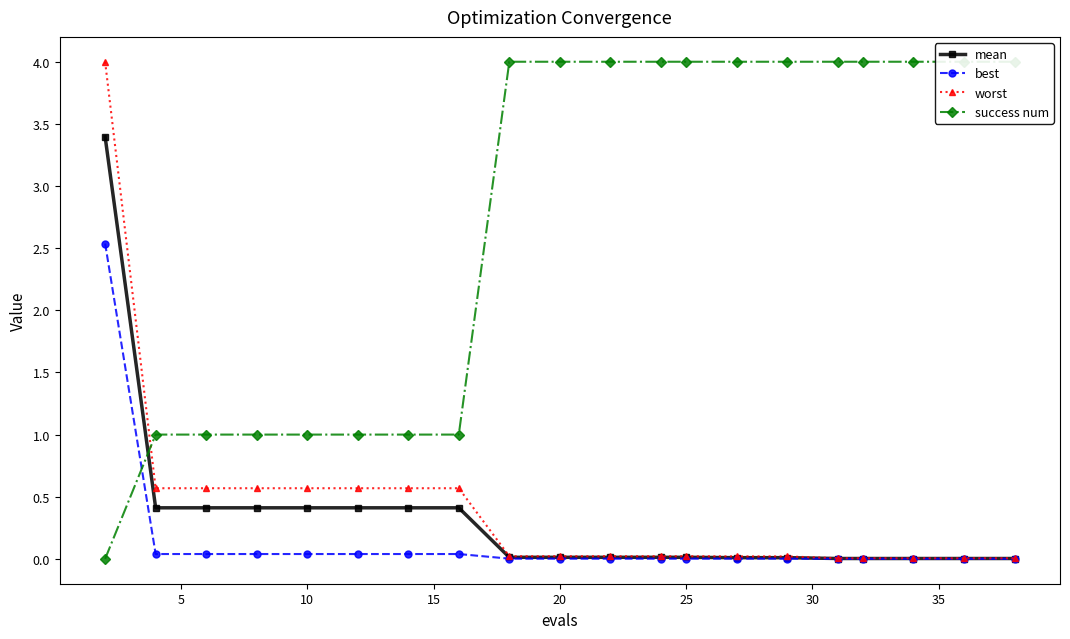

What is the value of the success num point at the 7th from the left?

1.0